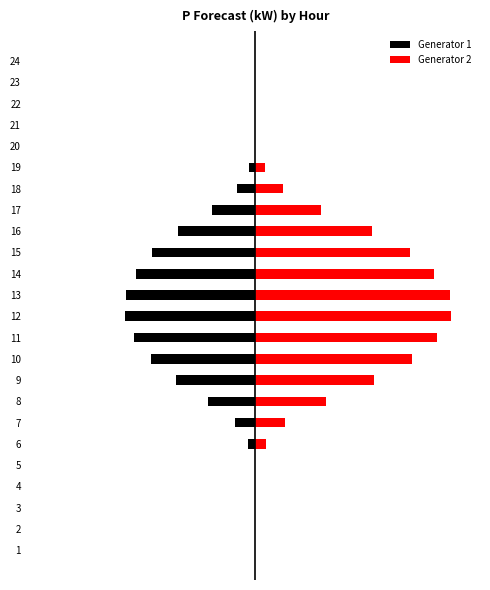

What is the sum of the Generator 2 values at 19 and 21?

1.4